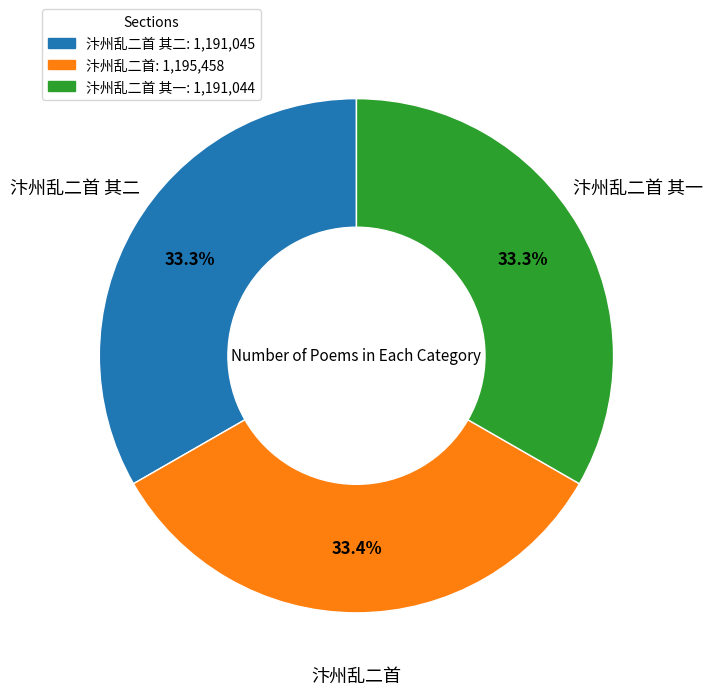

What is the ratio of the value at 汴州乱二首: 1,195,458 to the value at 汴州乱二首 其一: 1,191,044?

1.0